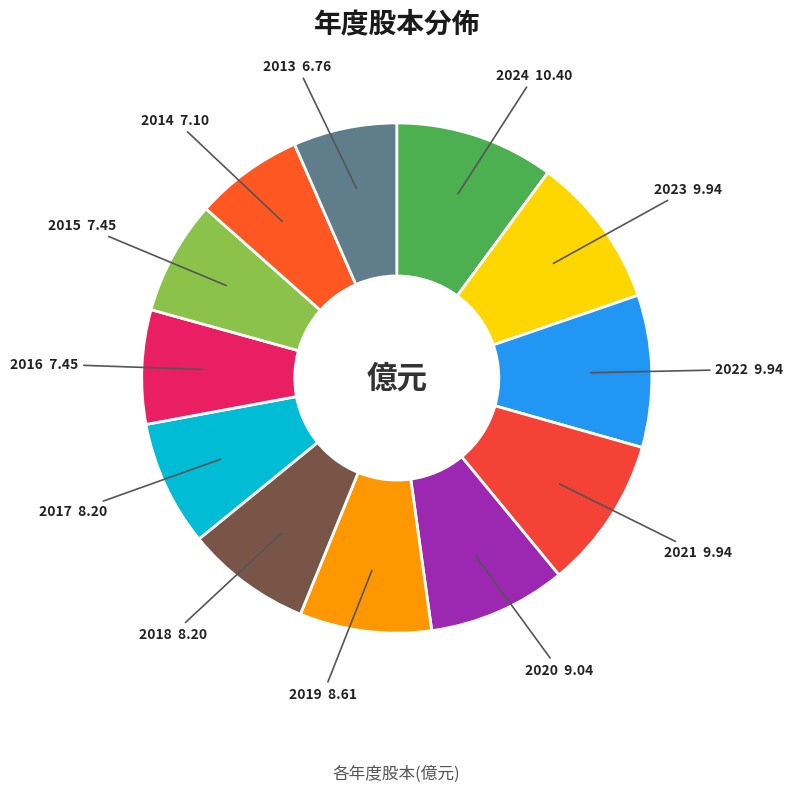

Is it true that 2014 is 16% of the pie?

False